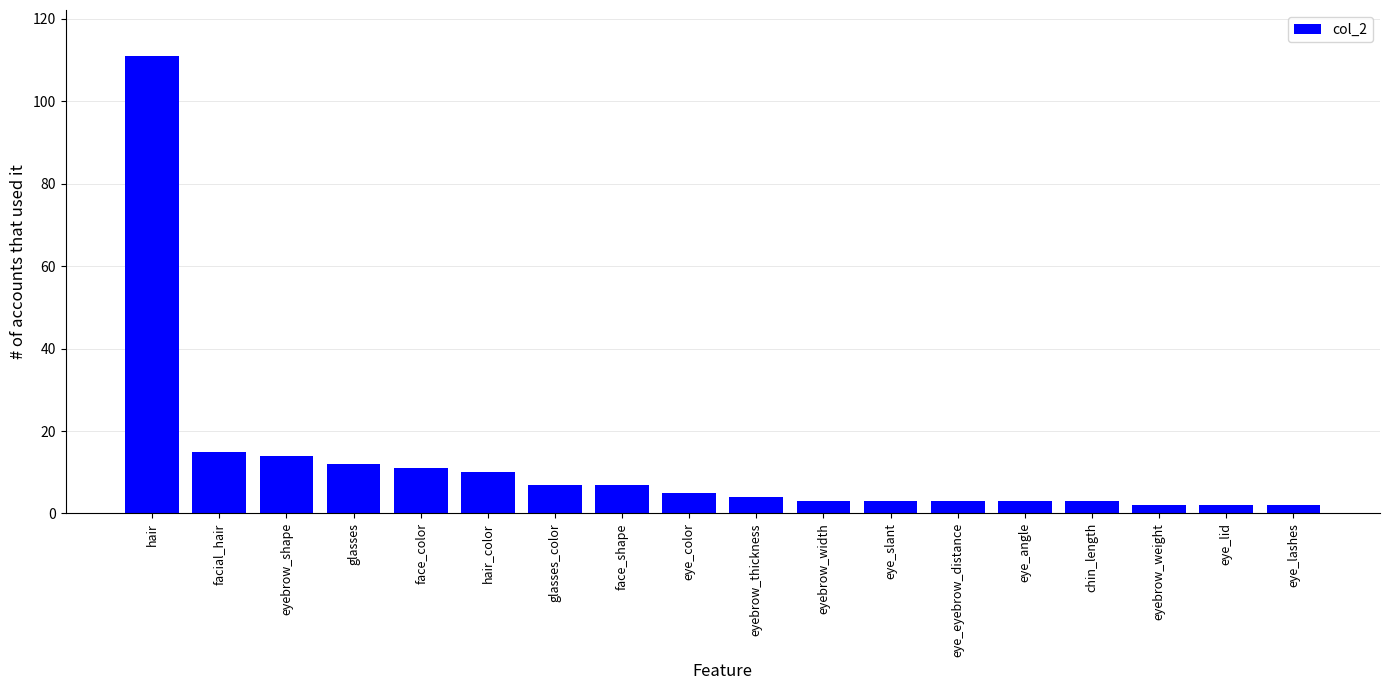

What value does the data have at hair, to the nearest 5?

110